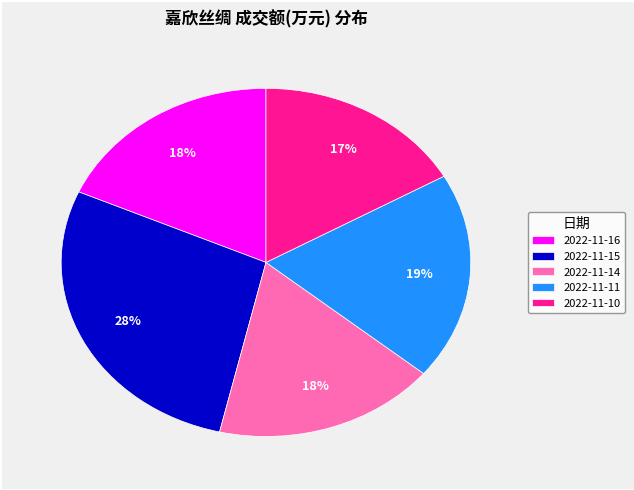

What is the smallest slice in the pie chart?

2022-11-10